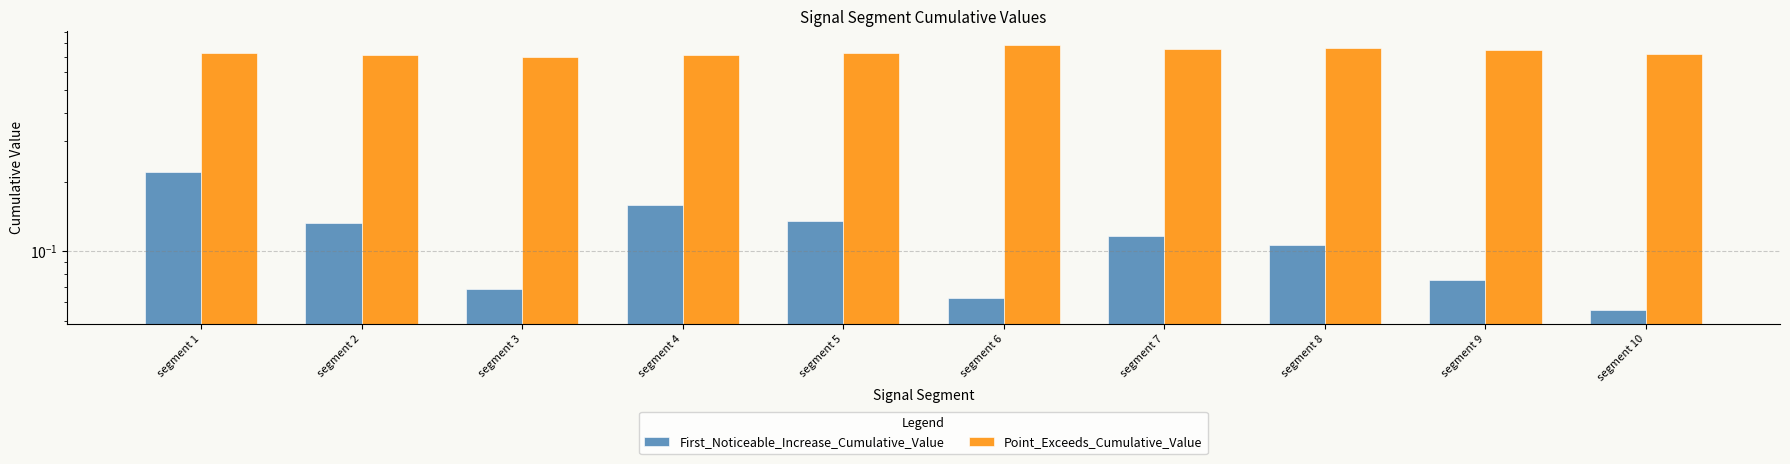

What is the sum of the First_Noticeable_Increase_Cumulative_Value values at segment 4 and segment 9?

0.2